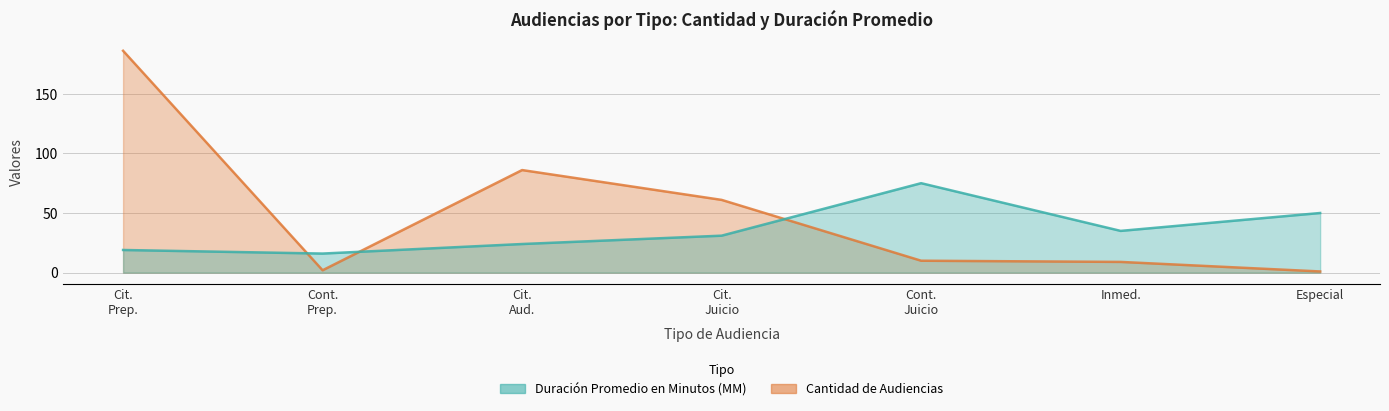

At how many categories does at least one series exceed 73?

3